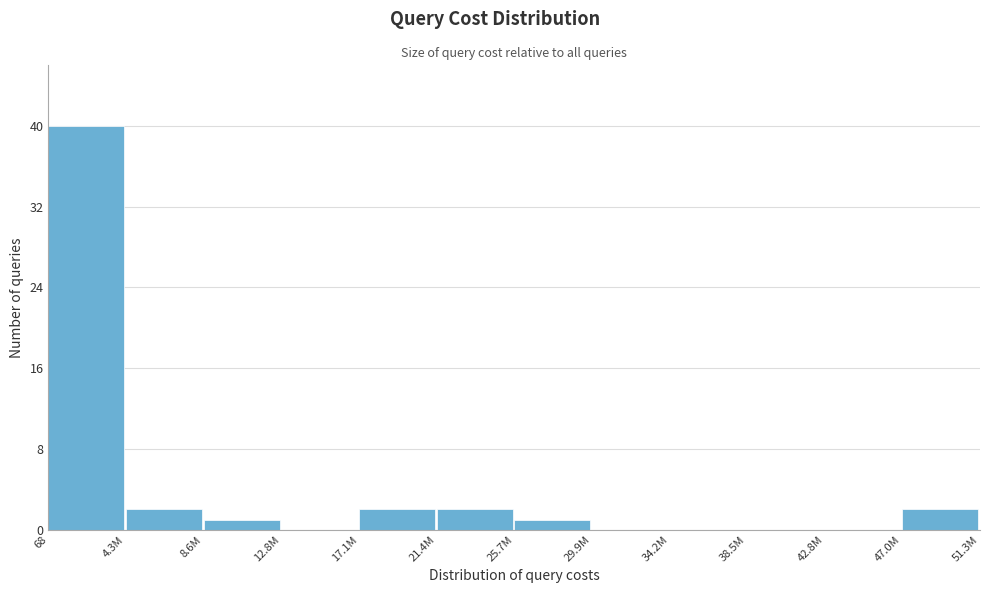

Reading left to right, list all the values displayed in this chart.

68=40	4.3M=2	8.6M=1	12.8M=0	17.1M=2	21.4M=2	25.7M=1	29.9M=0	34.2M=0	38.5M=0	42.8M=0	47.0M=2